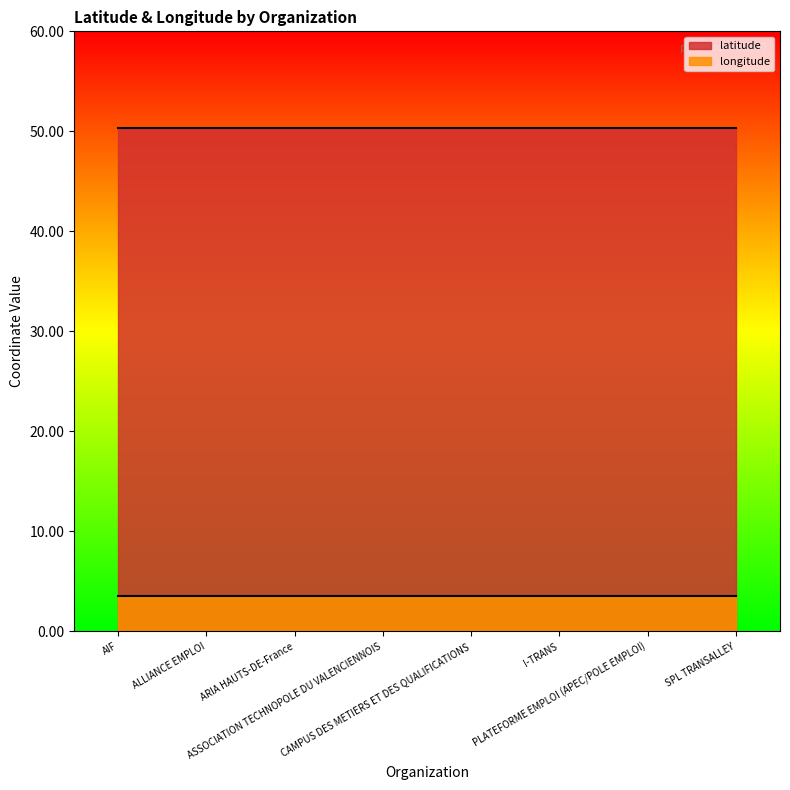

What is the smallest value displayed?

3.5